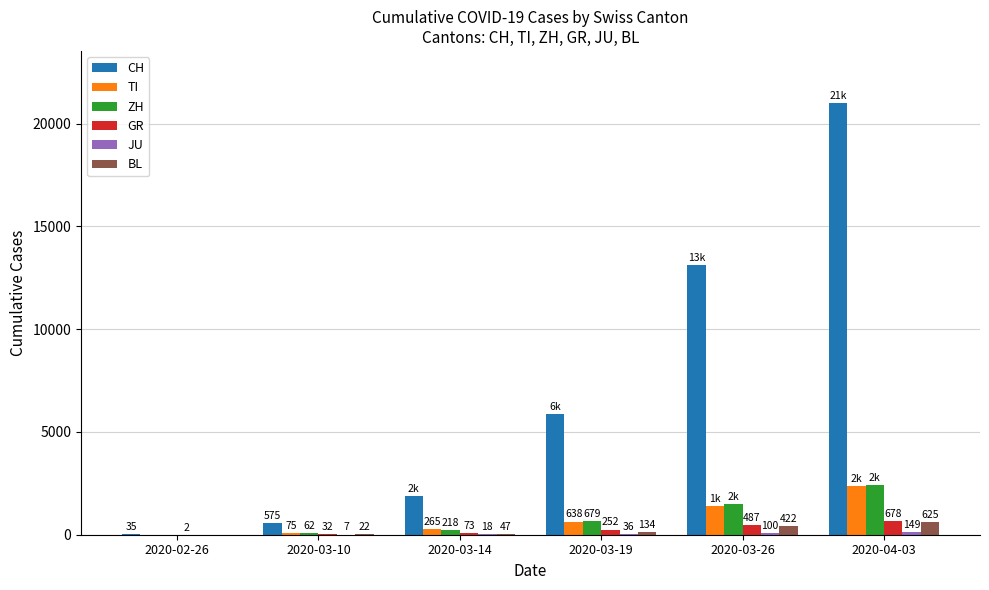

What is the difference between the CH values at 2020-03-10 and 2020-04-03?

20446